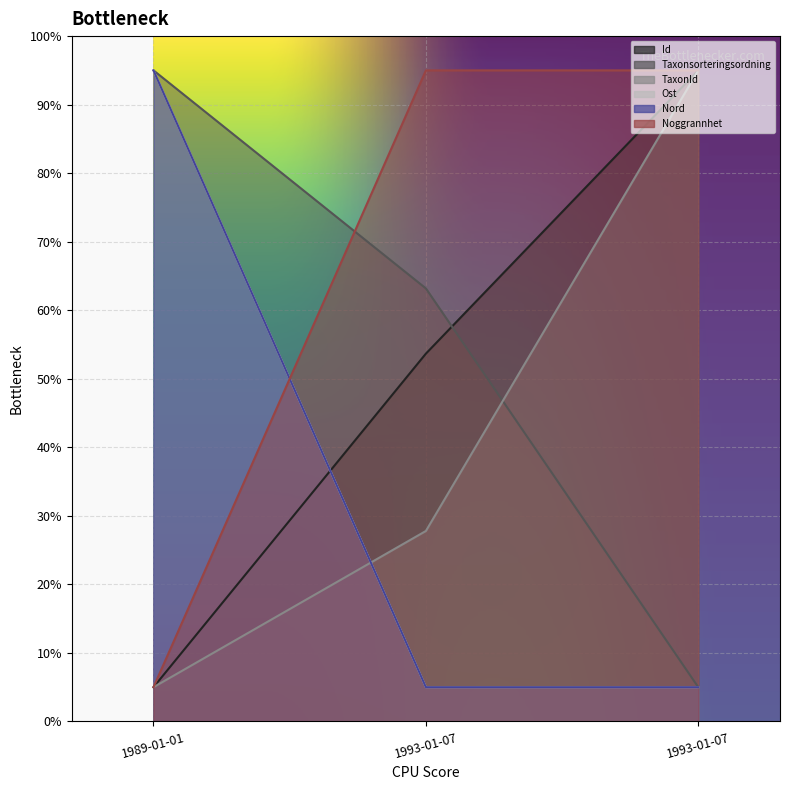

What is the smallest value displayed?

5.0